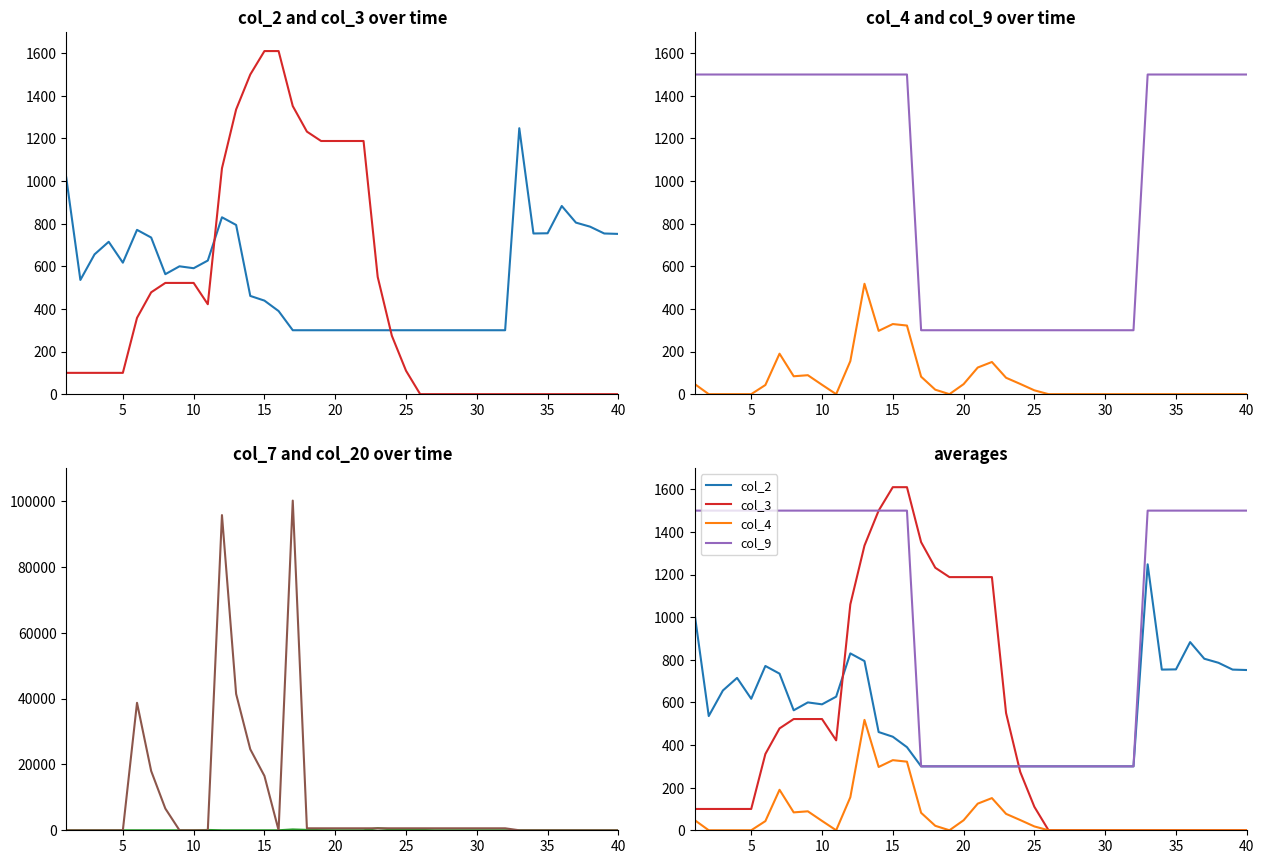

What is the maximum value shown in the chart?

100100.0